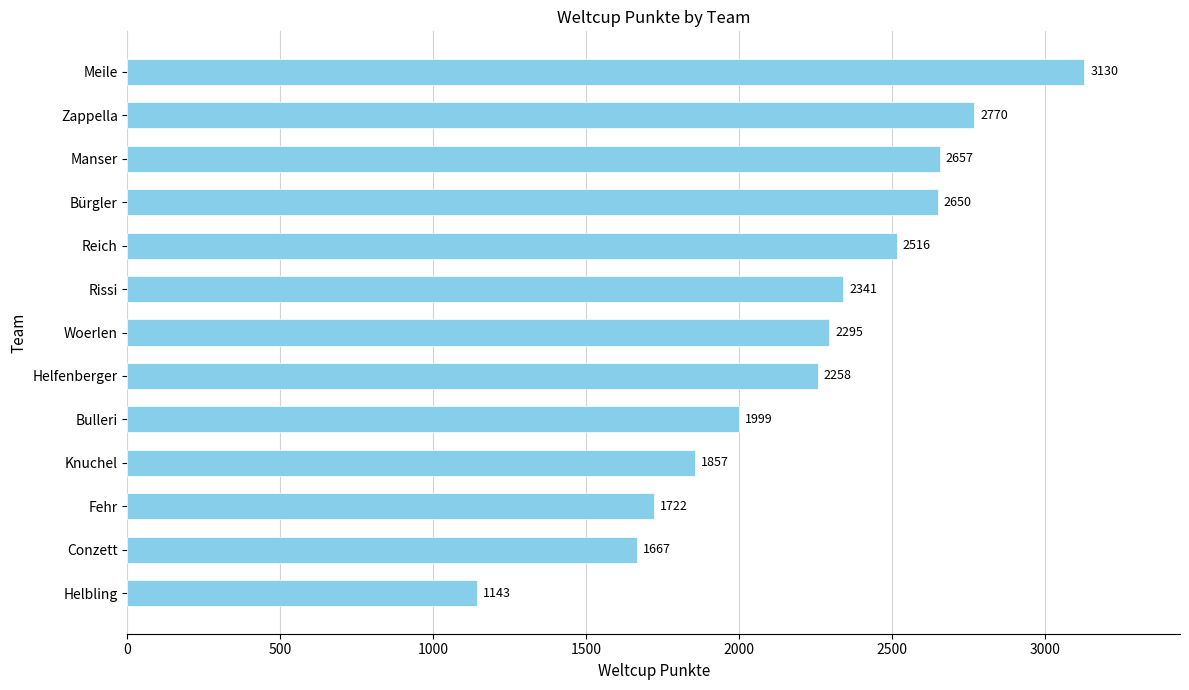

What is the sum of all values?

29005